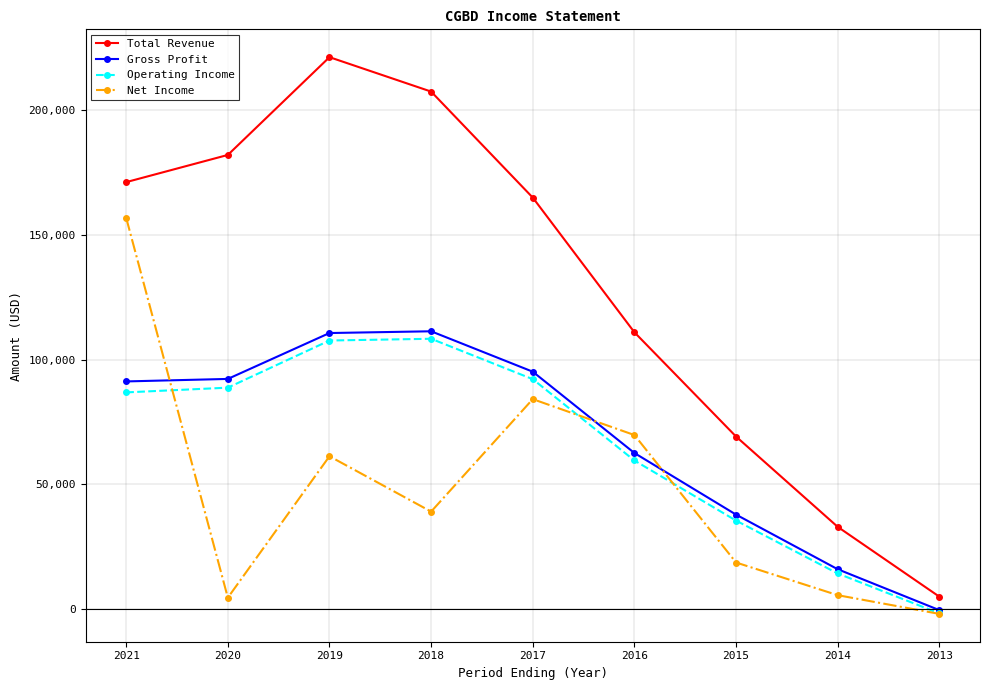

What is the lowest value of the Total Revenue series?

5000